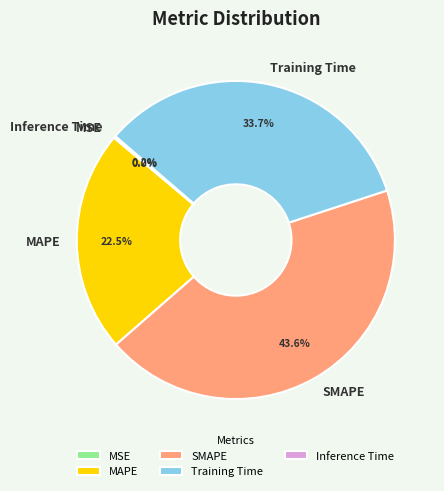

Is MAPE the majority of the pie?

No